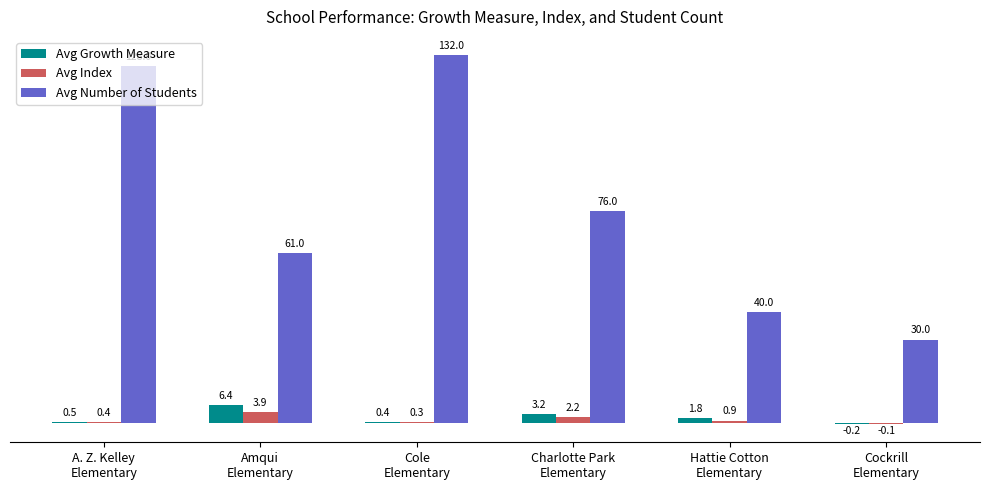

At which label does Avg Index reach its peak?

Amqui
Elementary